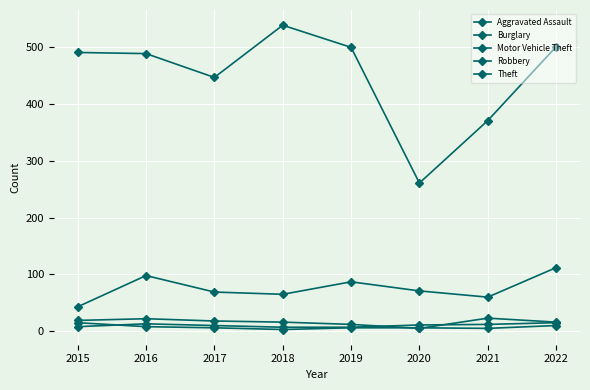

List the labels in order of Motor Vehicle Theft value, largest first.

2022, 2016, 2019, 2020, 2017, 2018, 2021, 2015